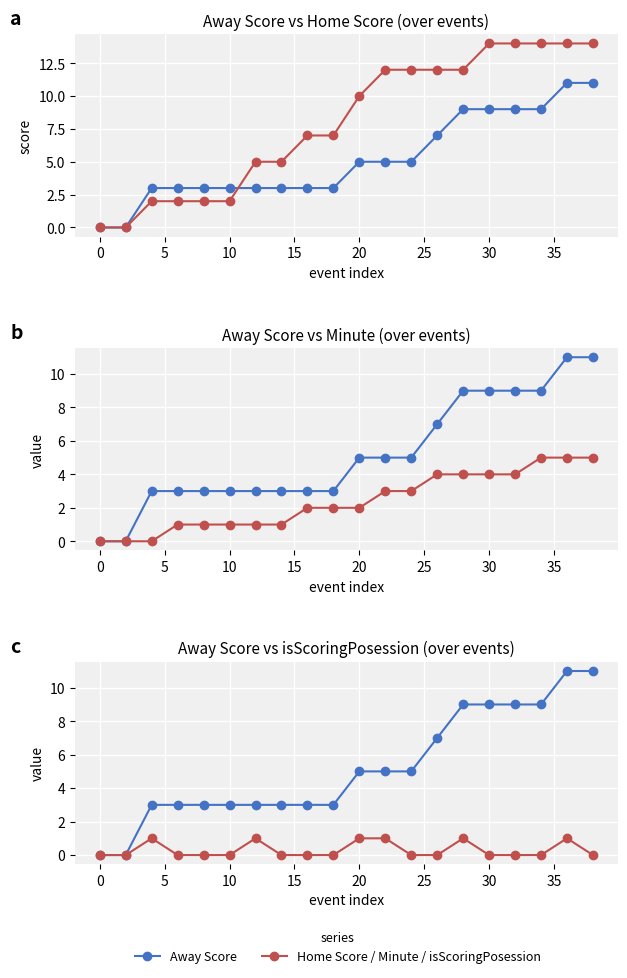

How many positive values does the Away Score series have?

18